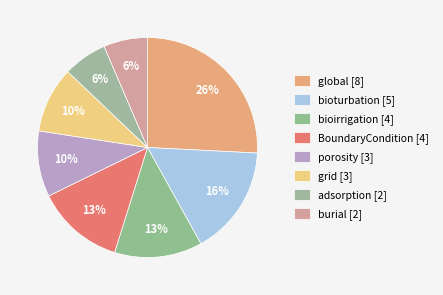

What percentage is the porosity slice, to the nearest percent?

10%